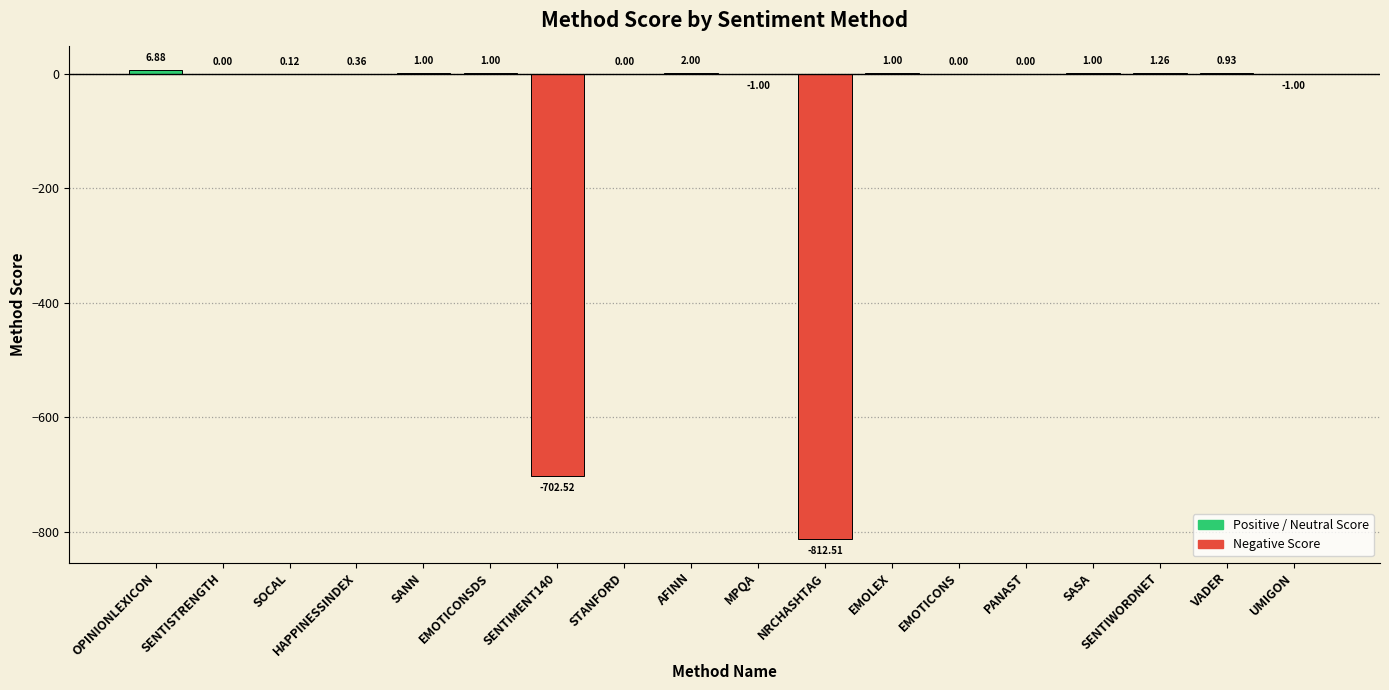

Where does the data first go above 0?

OPINIONLEXICON